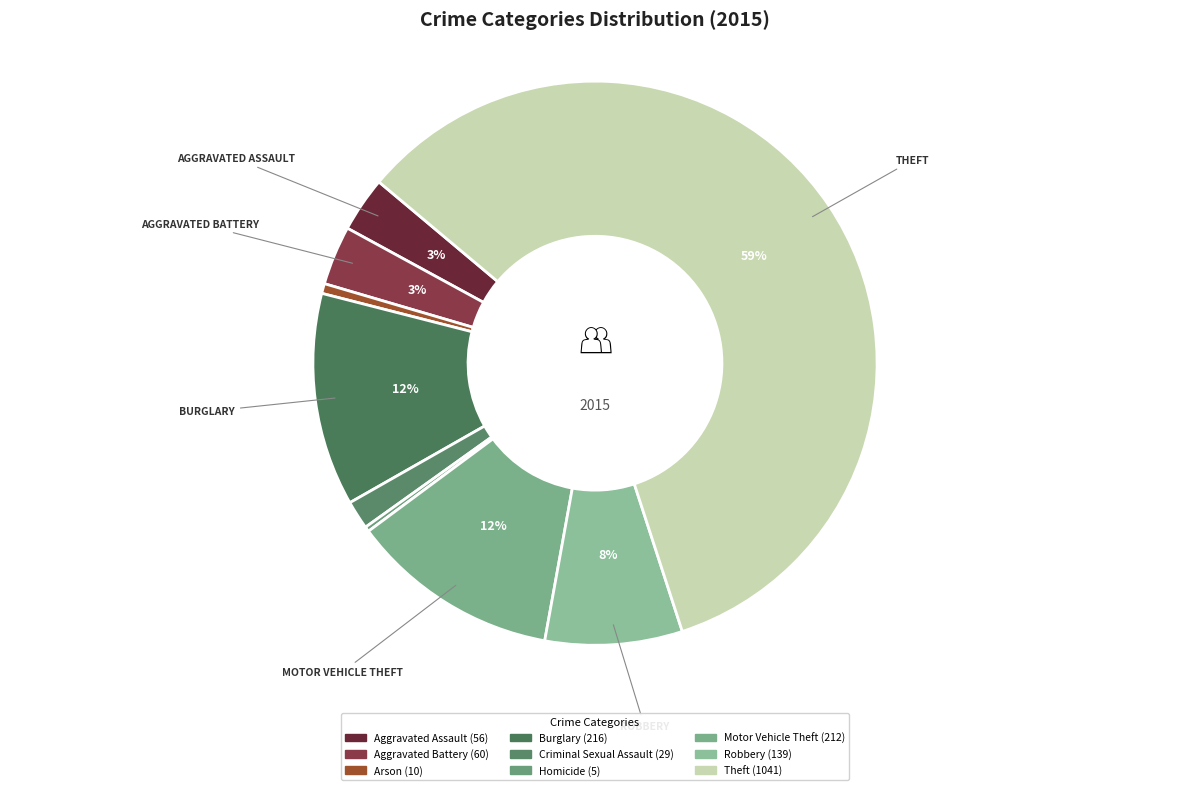

The Arson slice represents 11% of the pie. True or false?

False